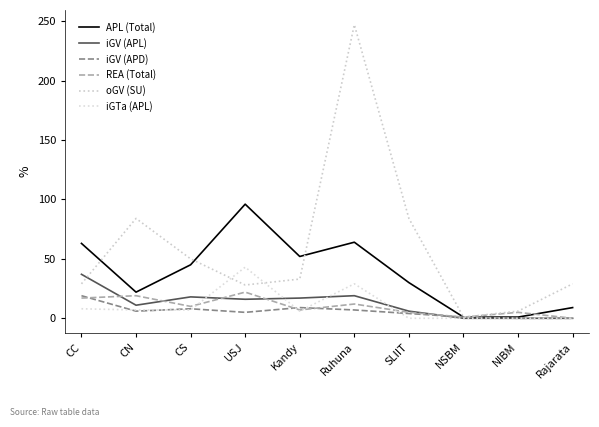

At which label does oGV (SU) first exceed 33?

CN